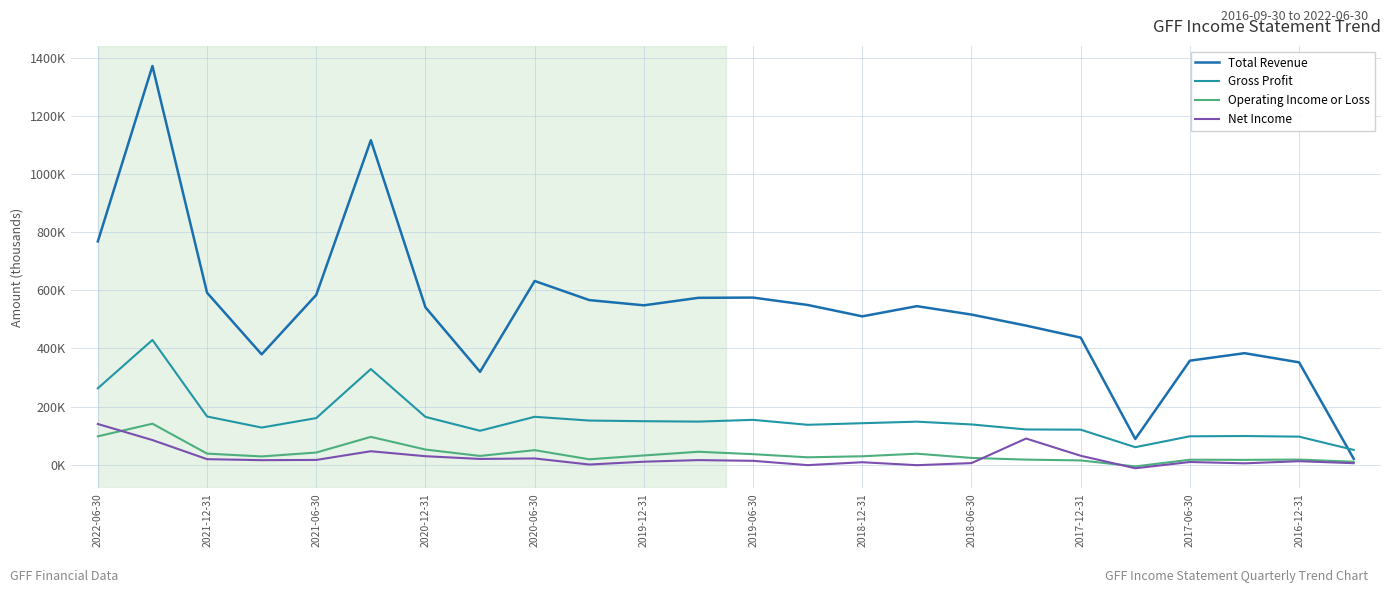

What are all the series names shown in the legend?

Total Revenue, Gross Profit, Operating Income or Loss, Net Income